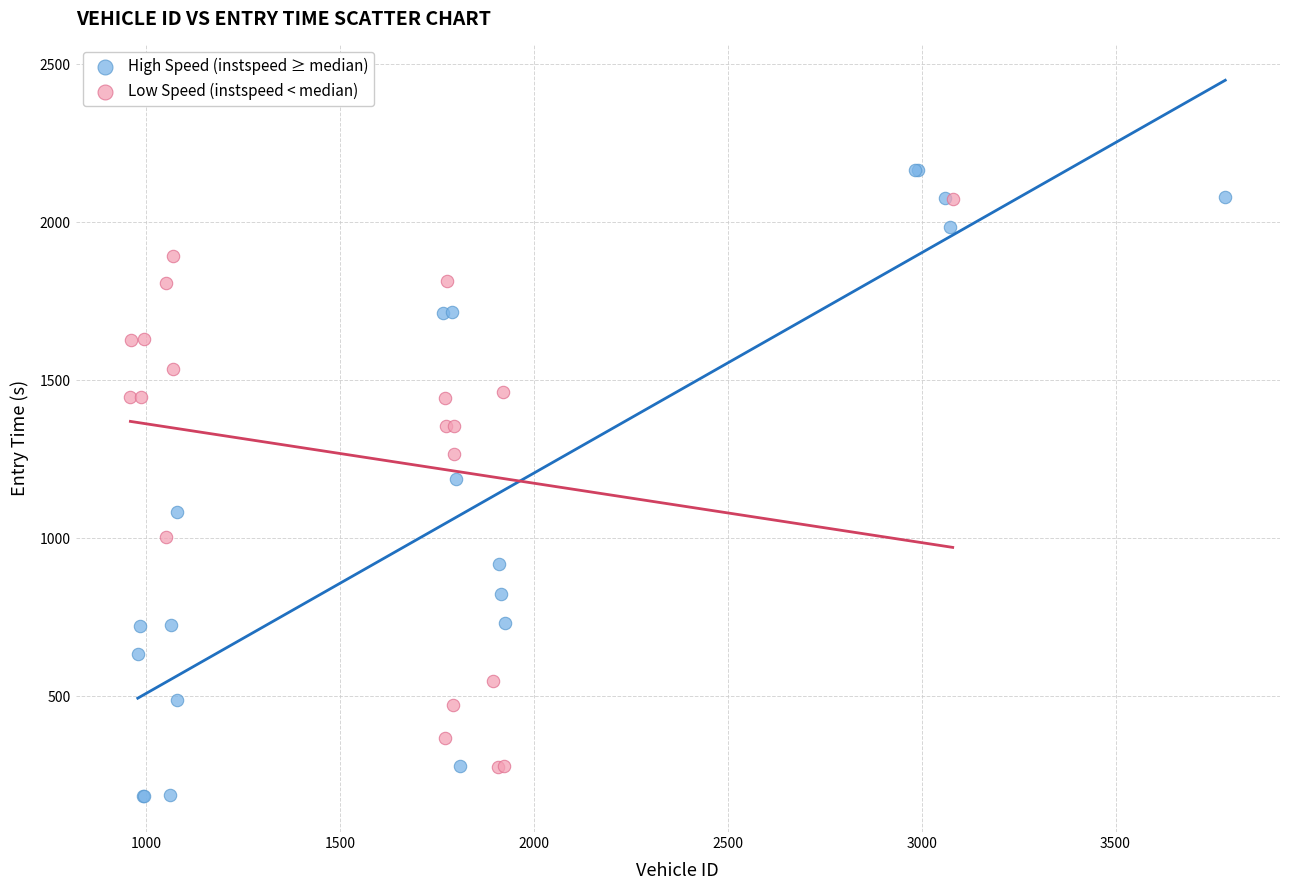

Which series contains the lowest Y value?

High Speed (instspeed ≥ median)